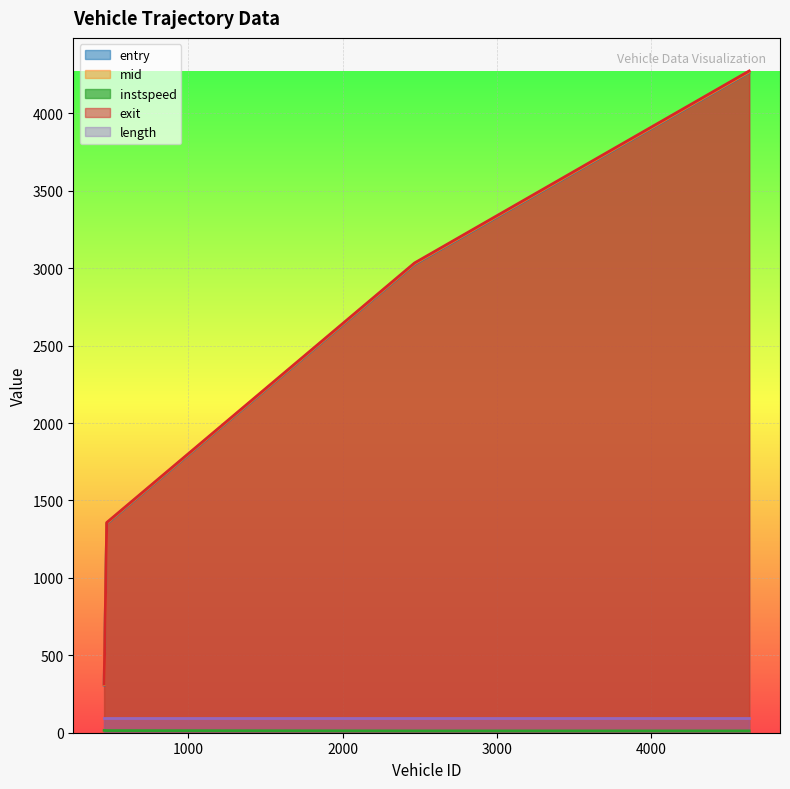

At which label does instspeed first exceed 13?

454.0